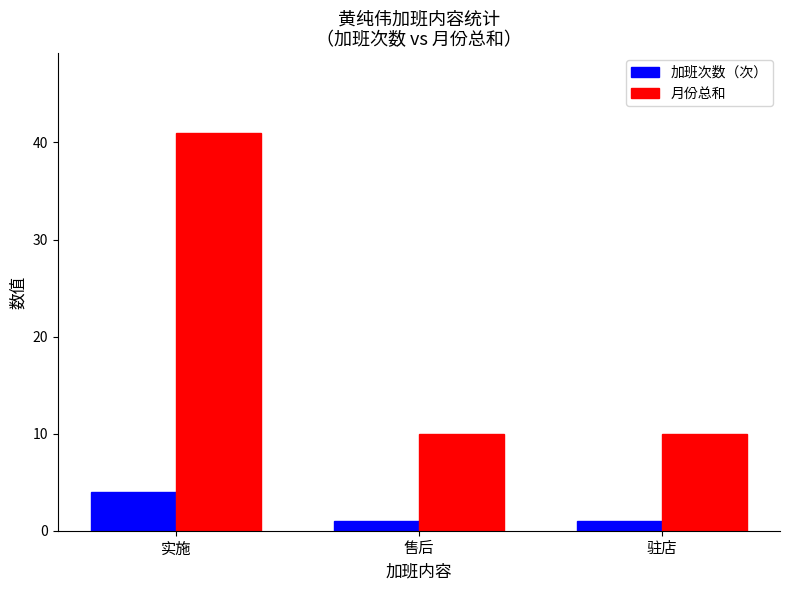

Rank the series at 实施 from highest to lowest value.

月份总和, 加班次数（次）